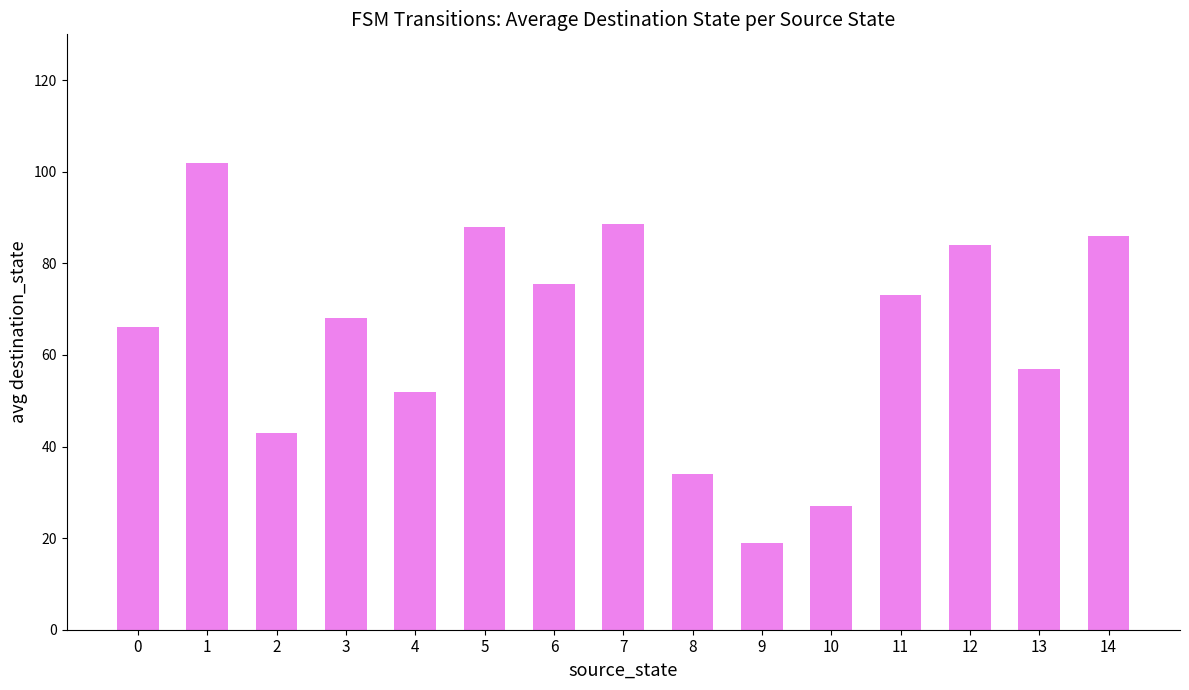

Which has a higher value, 12 or 6?

12